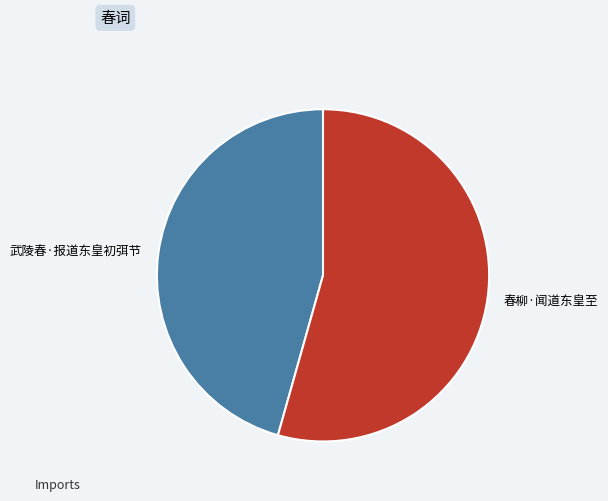

Is the sum of 春柳·闻道东皇至 and 武陵春·报道东皇初弭节 greater than half?

Yes